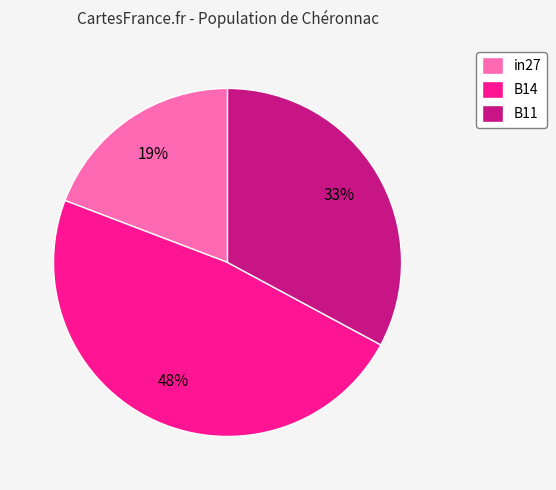

To the nearest percent, what percentage of the pie is B11?

33%